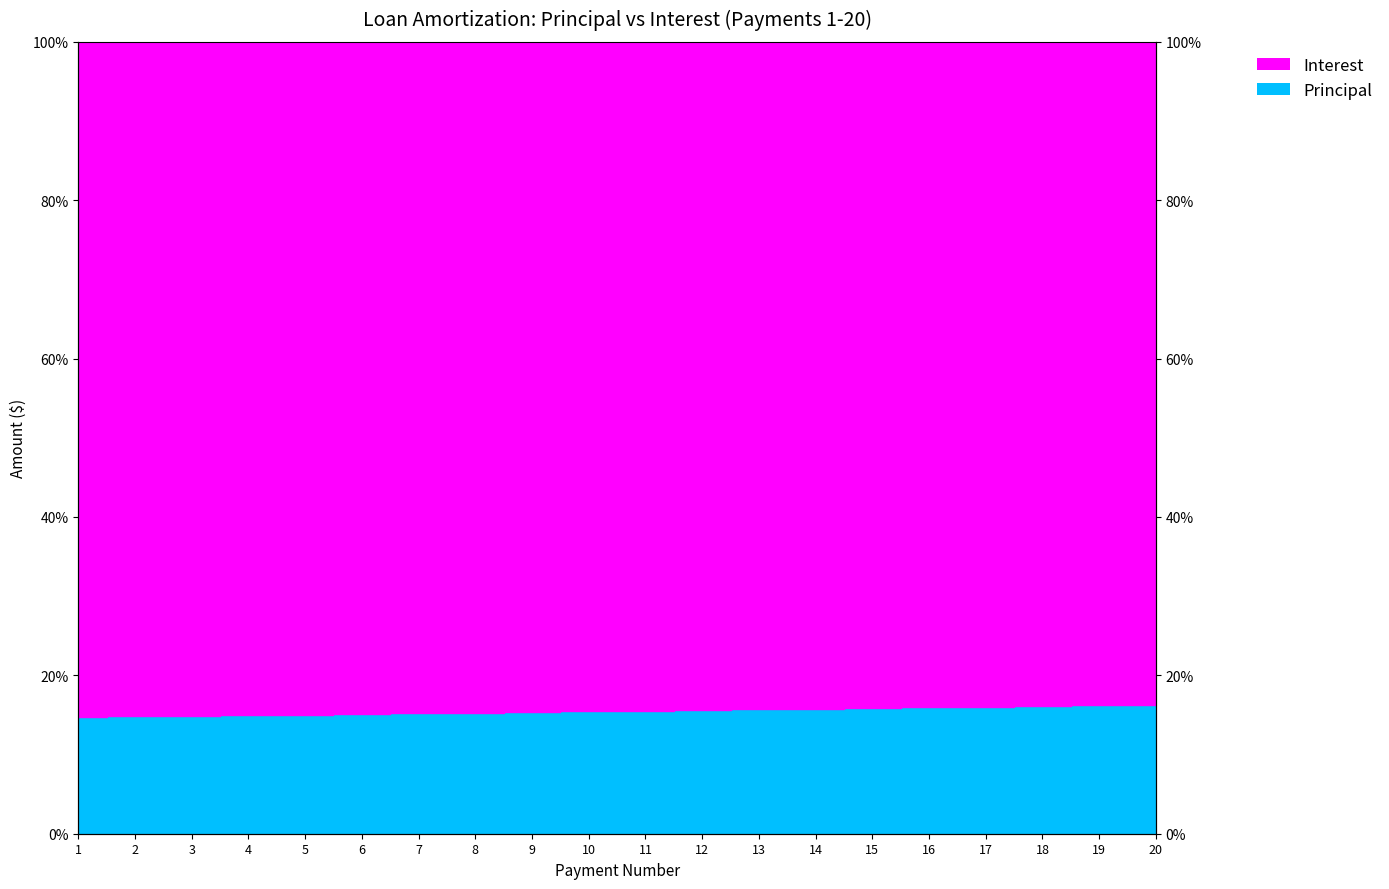

True or false: the data shows 286.0 at 8.

True